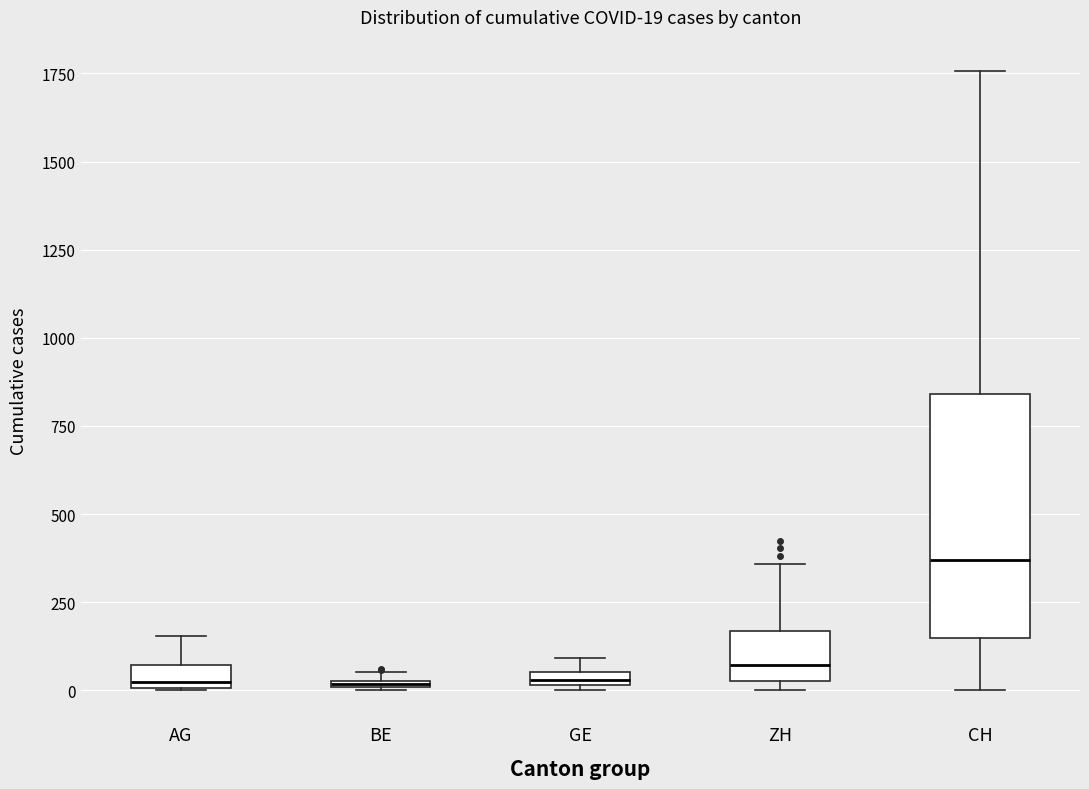

Which box has the highest median line?

CH